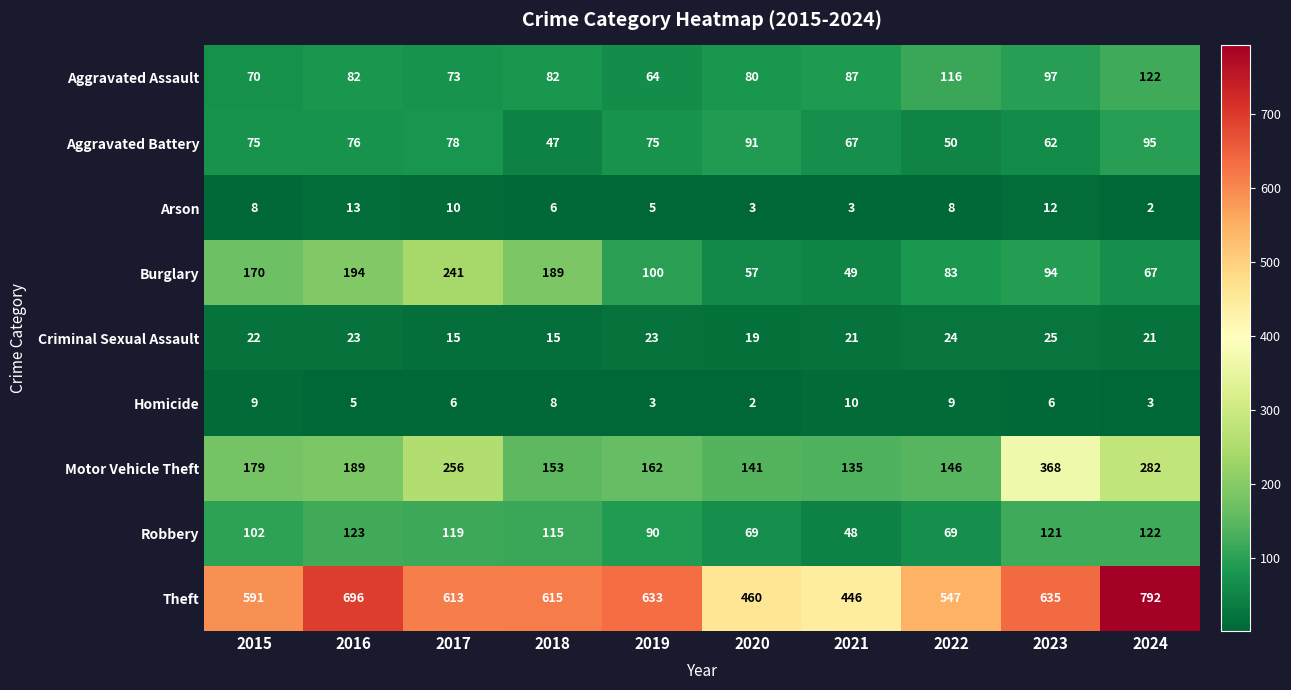

The Aggravated Assault series shows 41 at 2024. True or false?

False